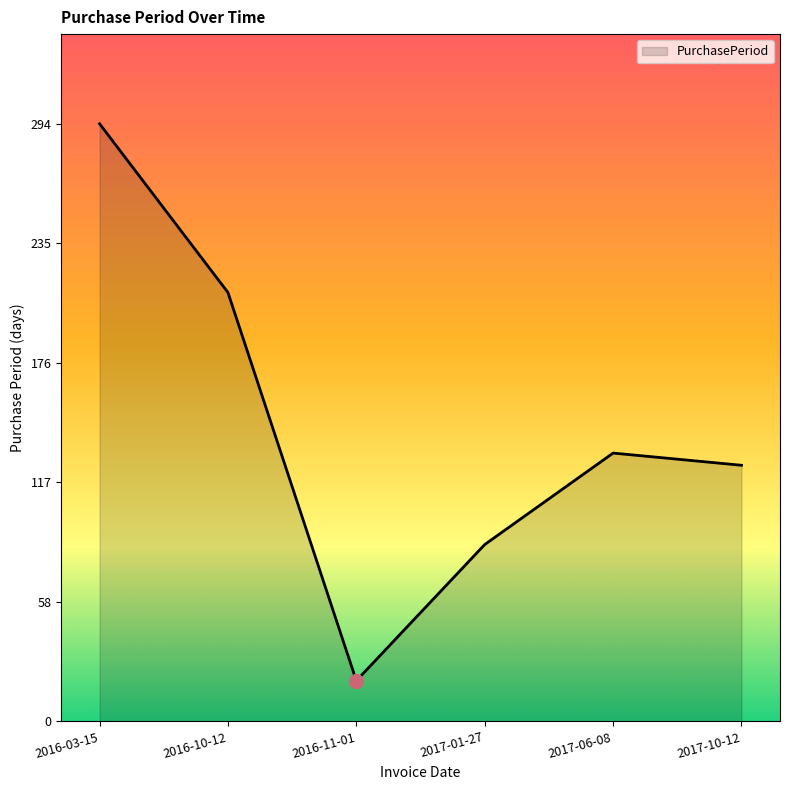

What is the sum of all values?

870